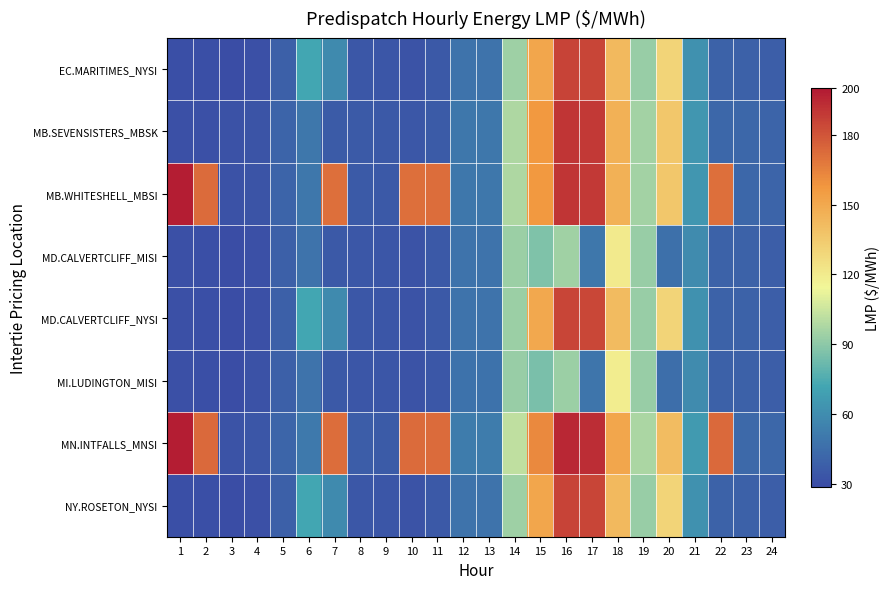

What is the difference between the highest and lowest values at 1?

167.7